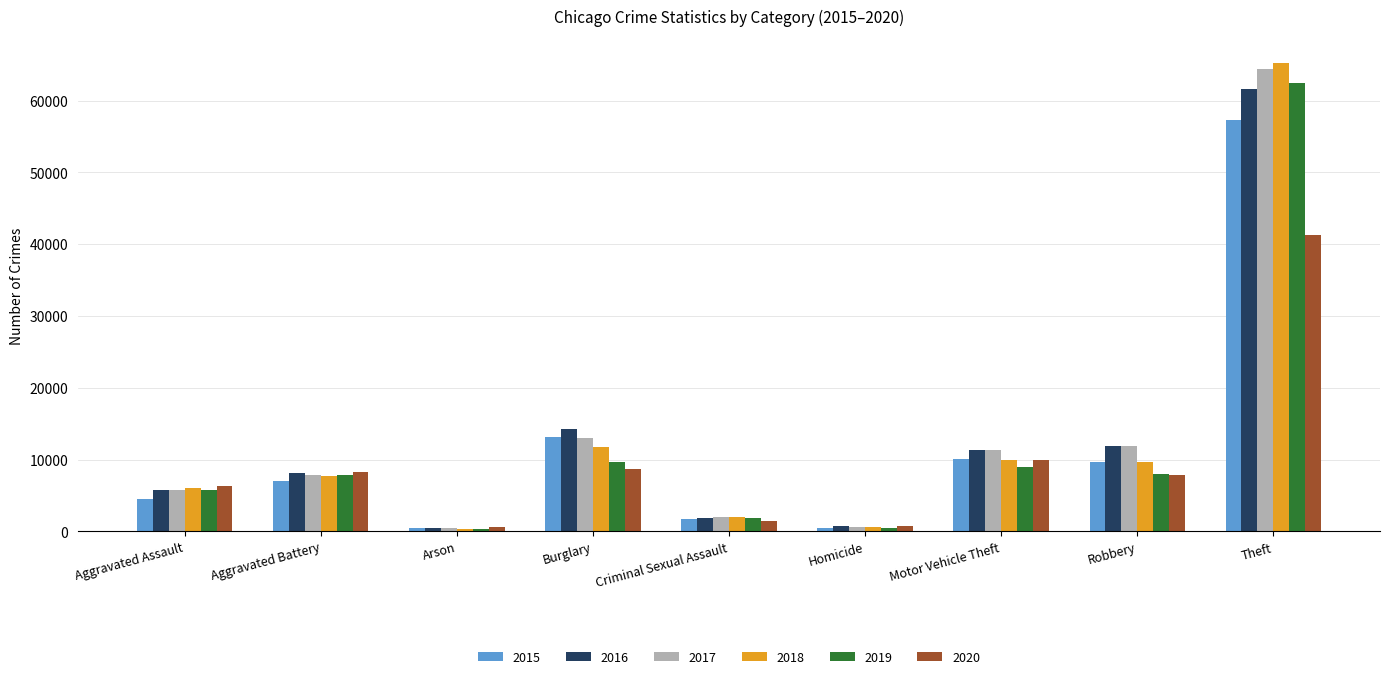

What is the label of the 3rd bar from the right?

Motor Vehicle Theft